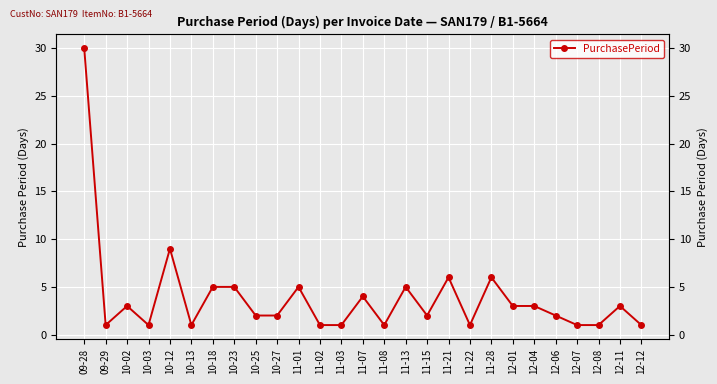

Where is the first local maximum?

10-02